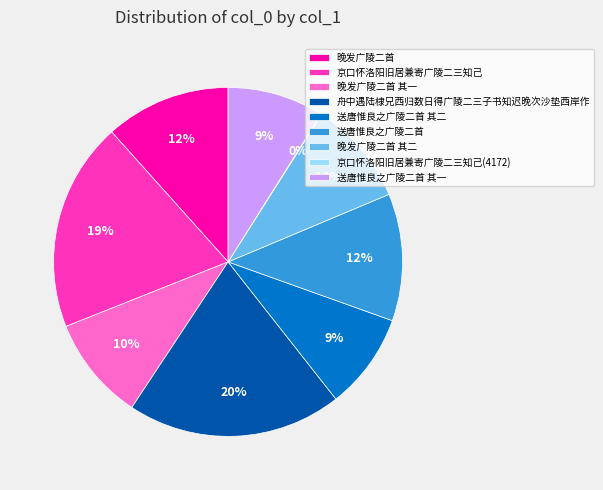

Does any single category account for the majority?

No